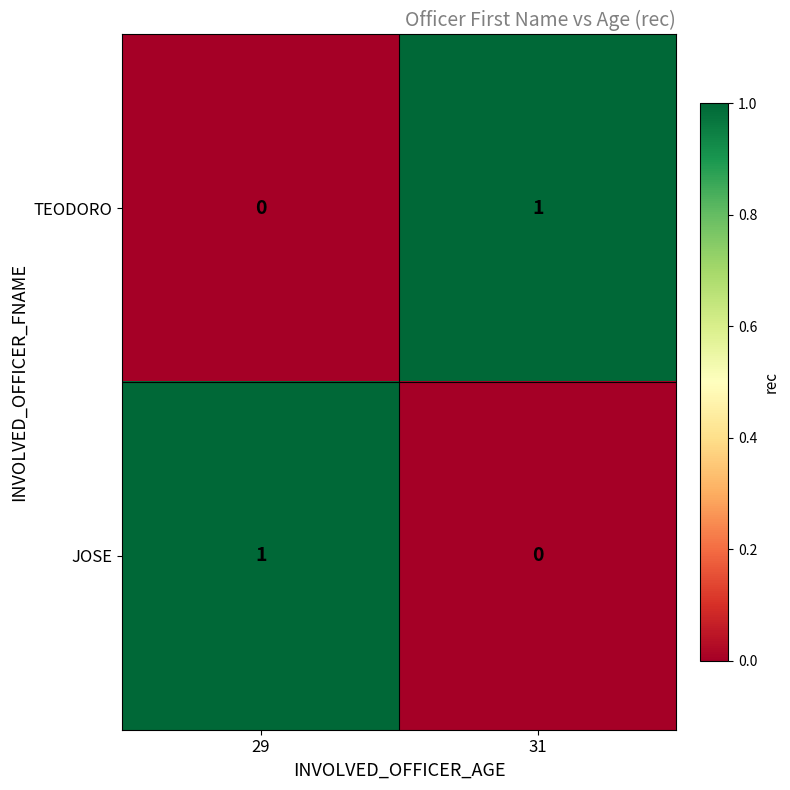

Which category has the highest value in the JOSE series?

29